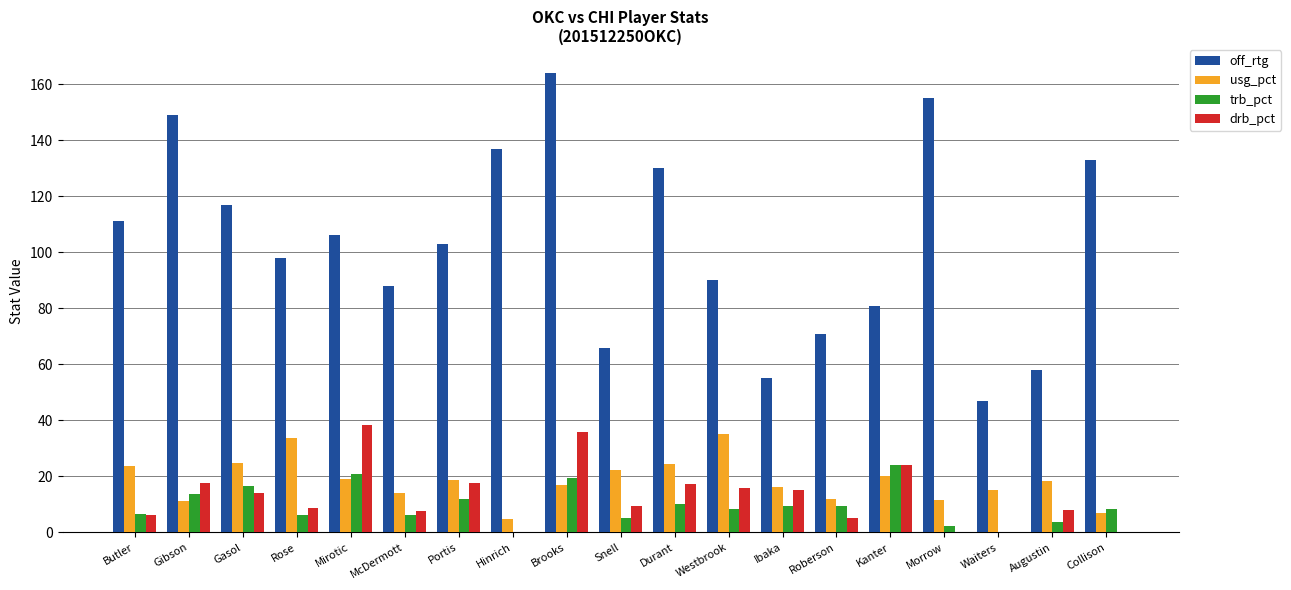

What is the average value of the usg_pct series?

18.4